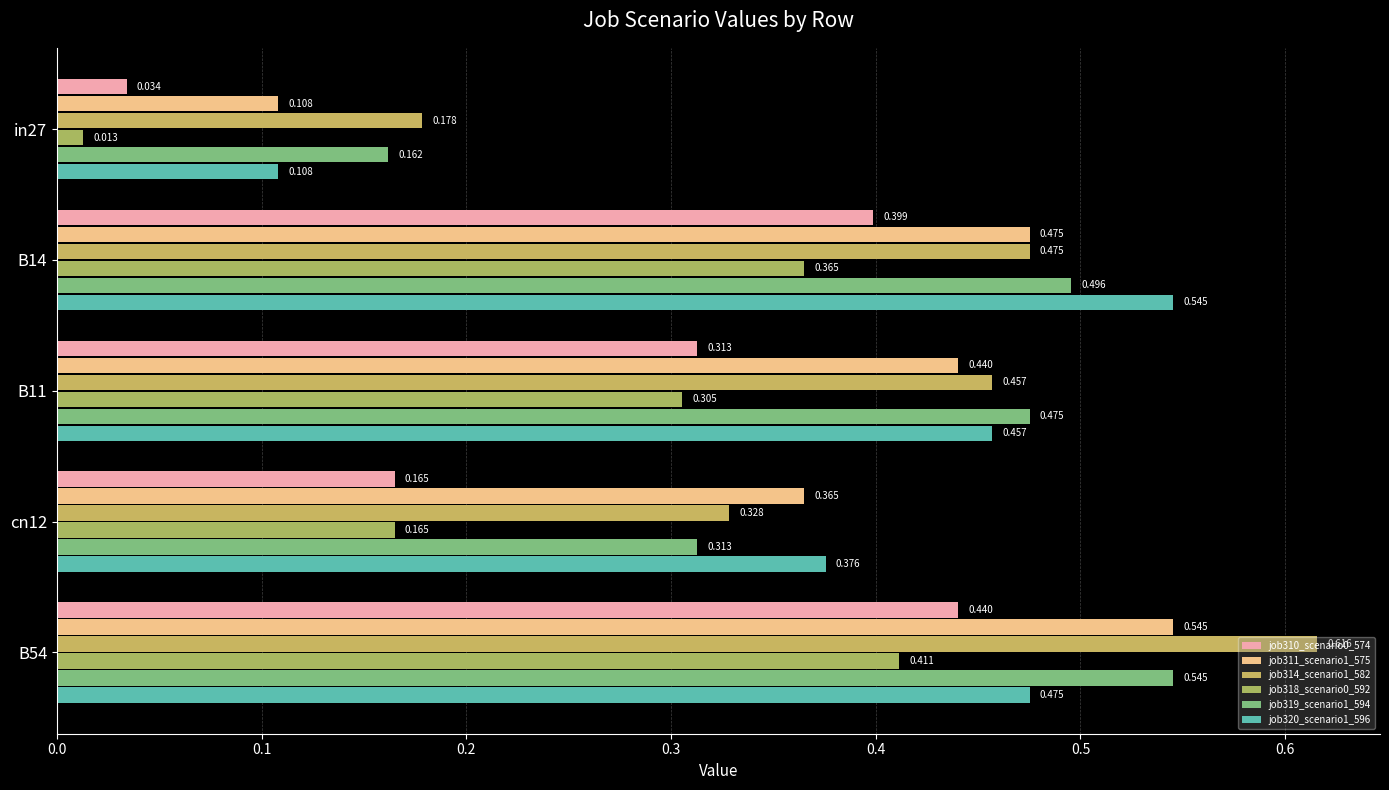

At which category is the sum across all series the highest?

B54